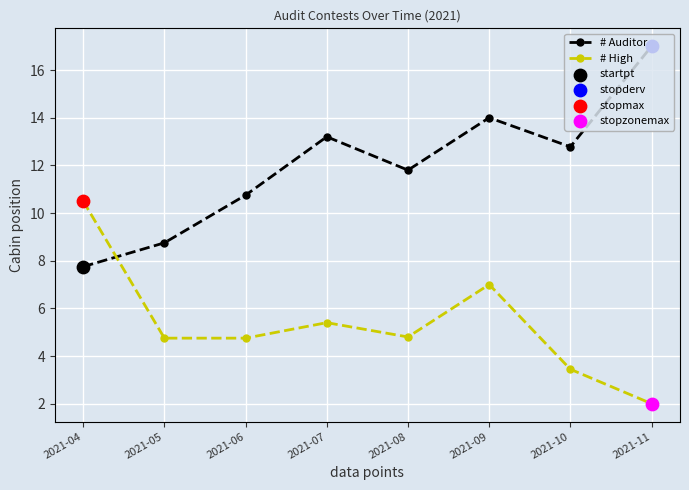

At which category is the sum across all series the highest?

2021-09